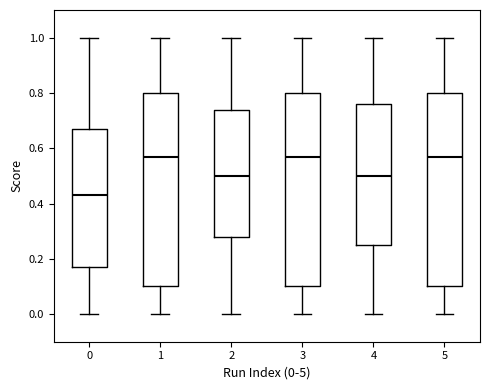

Reading left to right, transcribe this box plot: for each box, give where its median line is, the range the box spans, and where its two whiskers end, as read against the y-axis. The values are not printed on the chart, so give them approximately, as read against the axis.

0: median 0.44, box 0.18 to 0.68, whiskers 0.00 to 1.00
1: median 0.58, box 0.10 to 0.80, whiskers 0.00 to 1.00
2: median 0.50, box 0.28 to 0.74, whiskers 0.00 to 1.00
3: median 0.58, box 0.10 to 0.80, whiskers 0.00 to 1.00
4: median 0.50, box 0.26 to 0.76, whiskers 0.00 to 1.00
5: median 0.58, box 0.10 to 0.80, whiskers 0.00 to 1.00